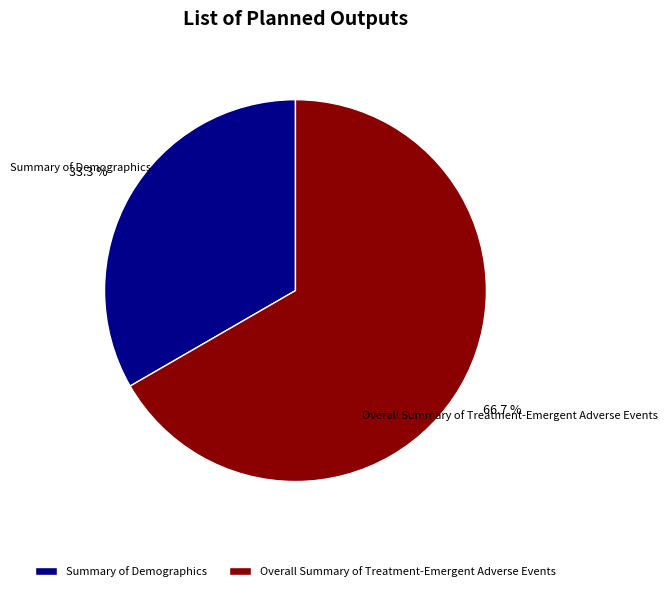

Is it true that Summary of Demographics is 33% of the pie?

True